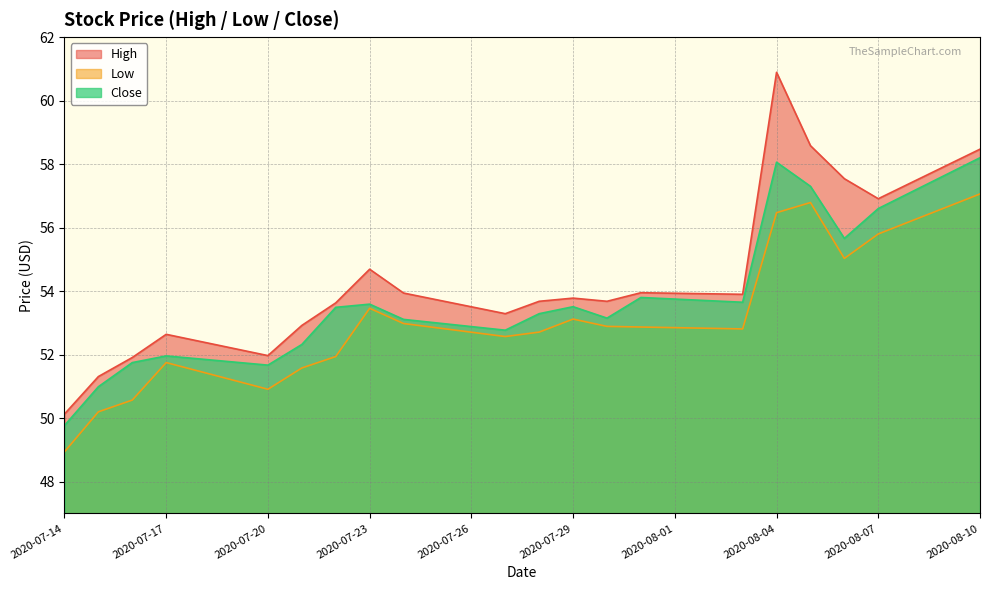

List the labels in order of Close value, largest first.

2020-08-10, 2020-08-04, 2020-08-05, 2020-08-07, 2020-08-06, 2020-07-31, 2020-08-03, 2020-07-23, 2020-07-29, 2020-07-22, 2020-07-28, 2020-07-30, 2020-07-24, 2020-07-27, 2020-07-21, 2020-07-17, 2020-07-16, 2020-07-20, 2020-07-15, 2020-07-14